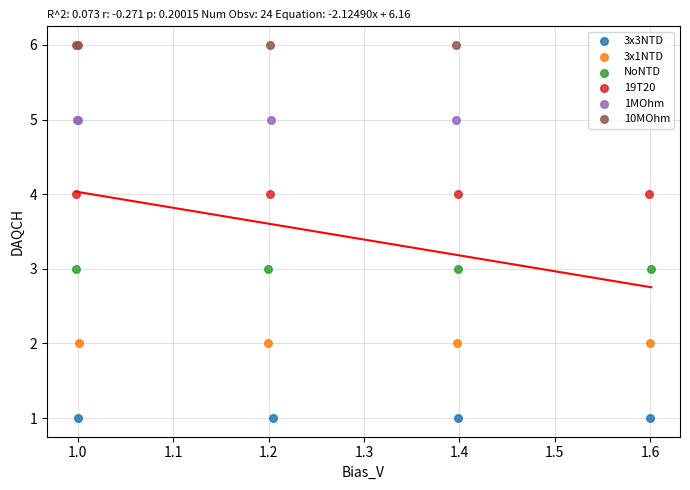

Which series contains the lowest Y value?

3x3NTD